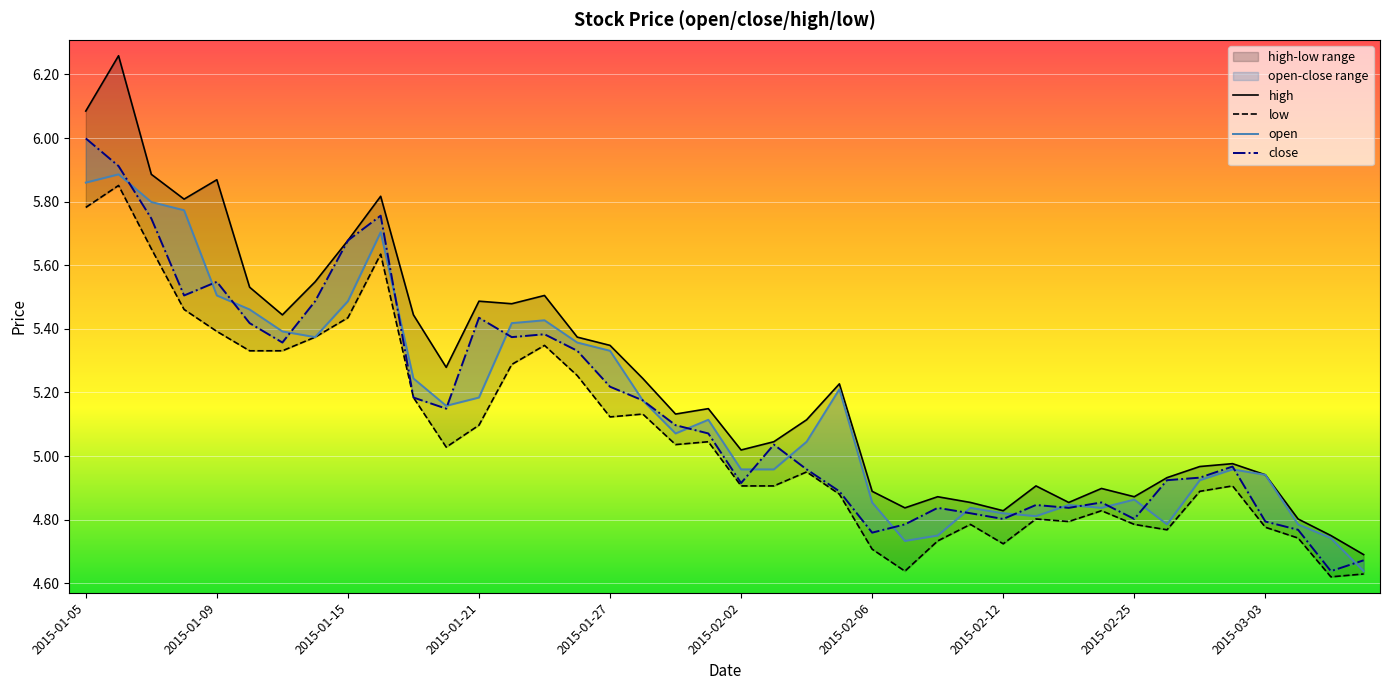

True or false: high and open intersect in this chart.

False